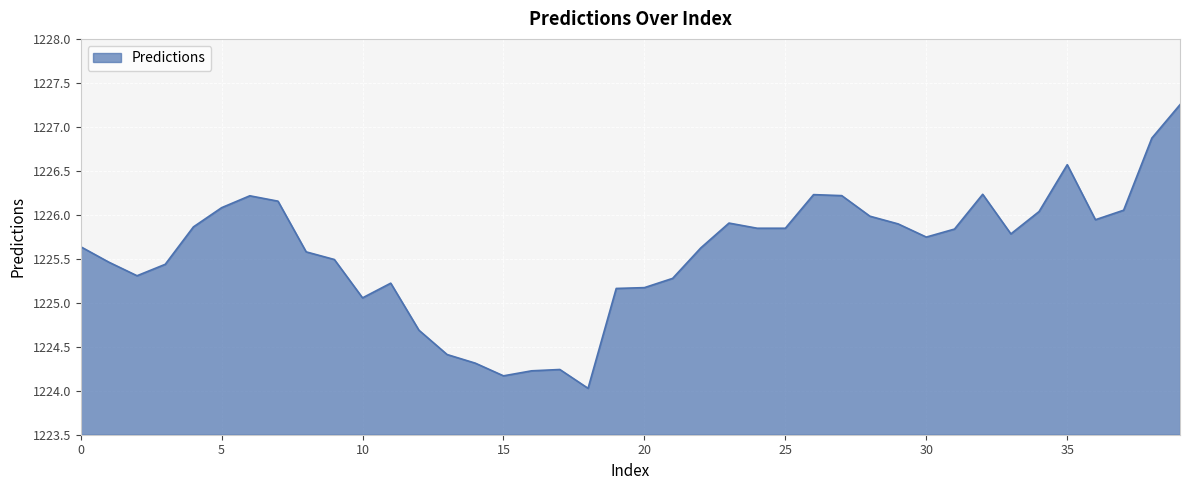

Does the chart display data point markers on the line(s)?

No